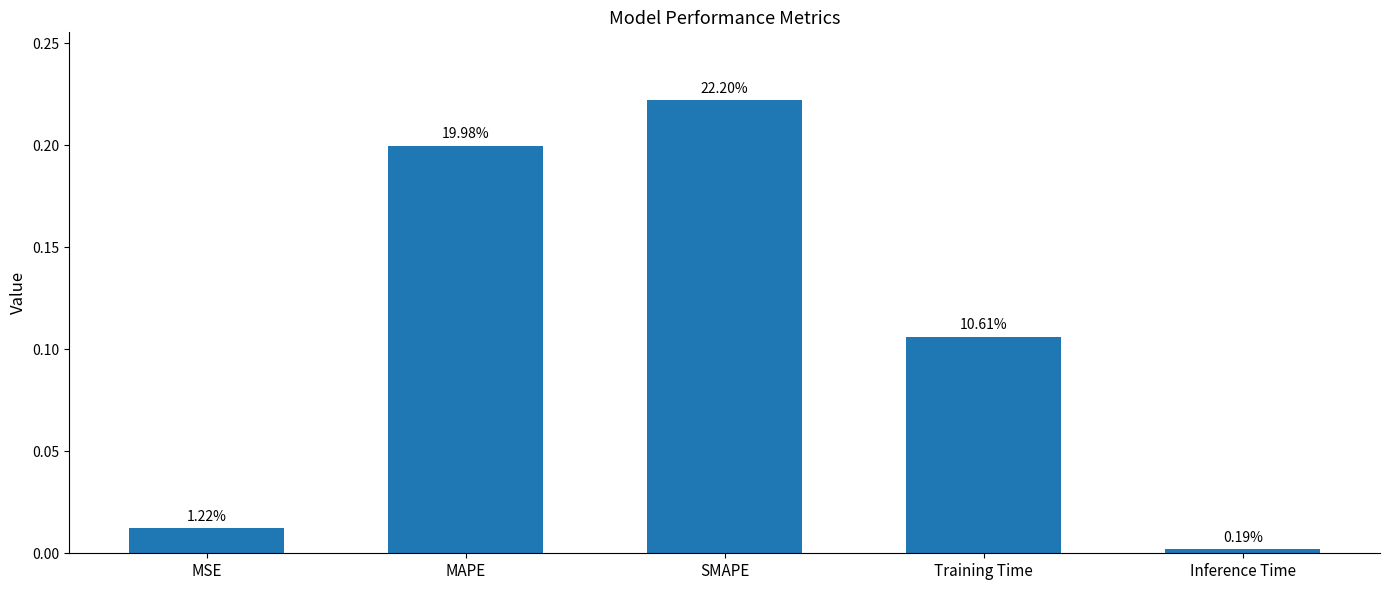

Reading left to right, list all the values displayed in this chart.

MSE=0.0	MAPE=0.2	SMAPE=0.2	Training Time=0.1	Inference Time=0.0